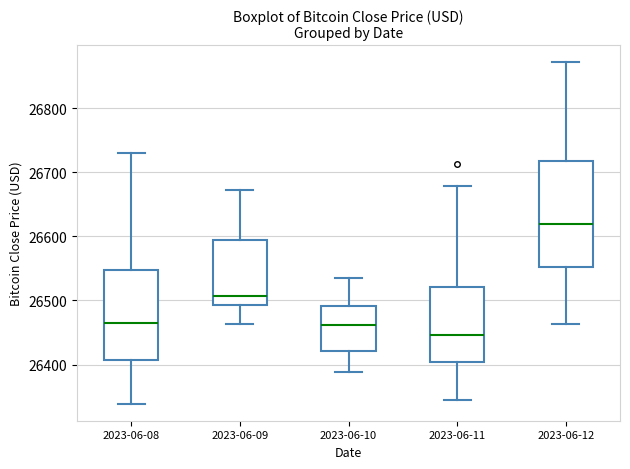

Reading left to right, transcribe this box plot: for each box, give where its median line is, the range the box spans, and where its two whiskers end, as read against the y-axis. The values are not printed on the chart, so give them approximately, as read against the axis.

2023-06-08: median 26460, box 26410 to 26550, whiskers 26340 to 26730
2023-06-09: median 26510, box 26490 to 26590, whiskers 26460 to 26670
2023-06-10: median 26460, box 26420 to 26490, whiskers 26390 to 26530
2023-06-11: median 26450, box 26400 to 26520, whiskers 26350 to 26680
2023-06-12: median 26620, box 26550 to 26720, whiskers 26460 to 26870